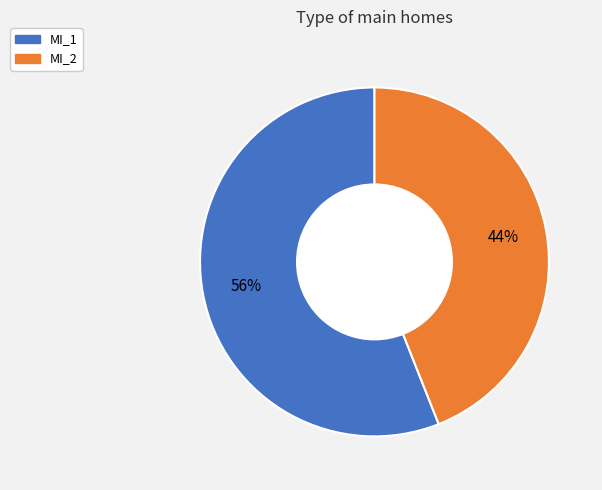

Is the sum of MI_1 and MI_2 greater than half?

Yes